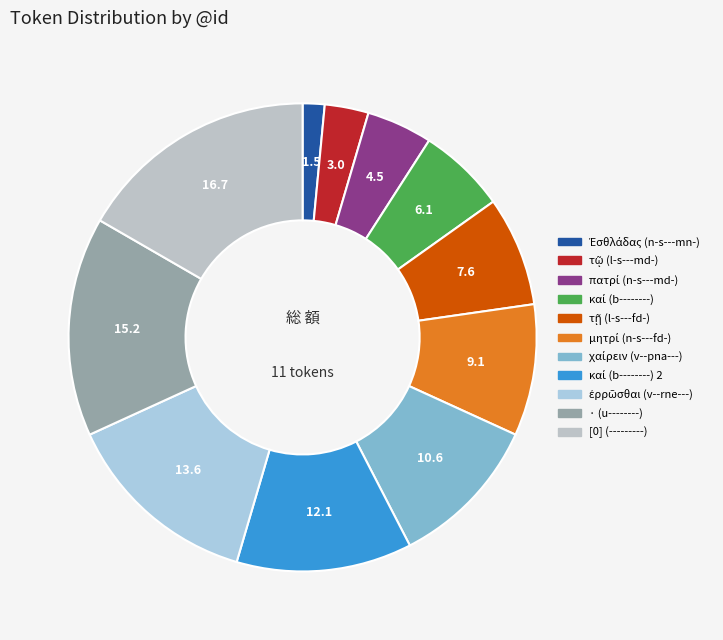

How many segments does this pie chart have?

11